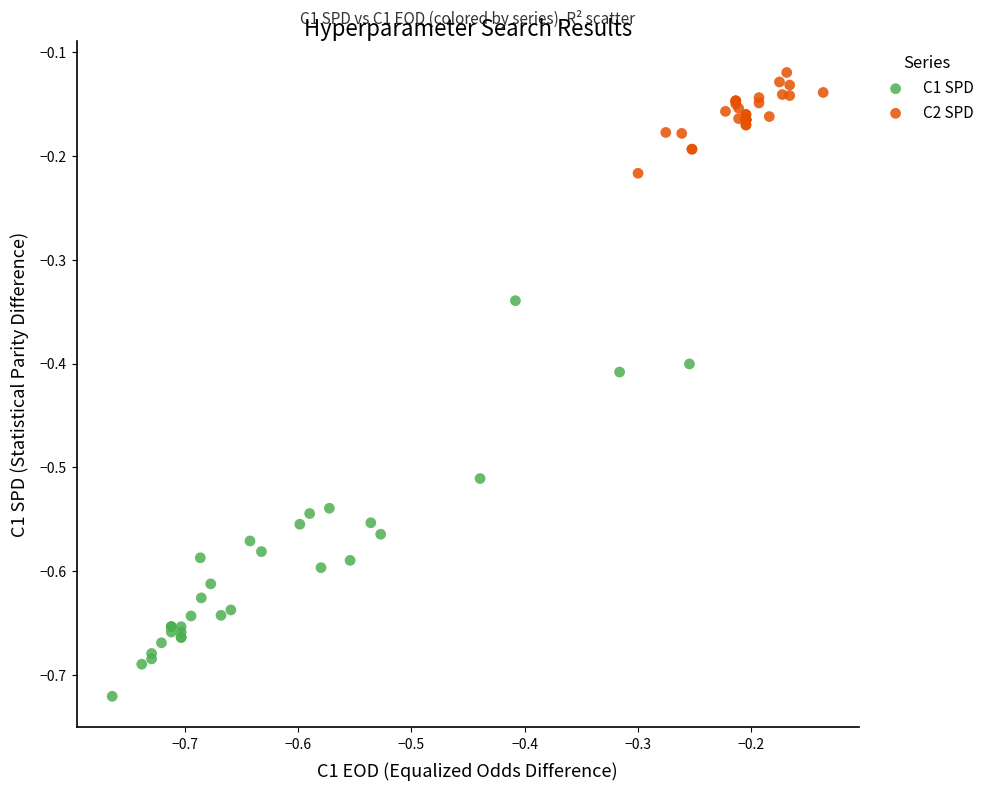

Which series has the largest Y range (max minus min)?

C1 SPD